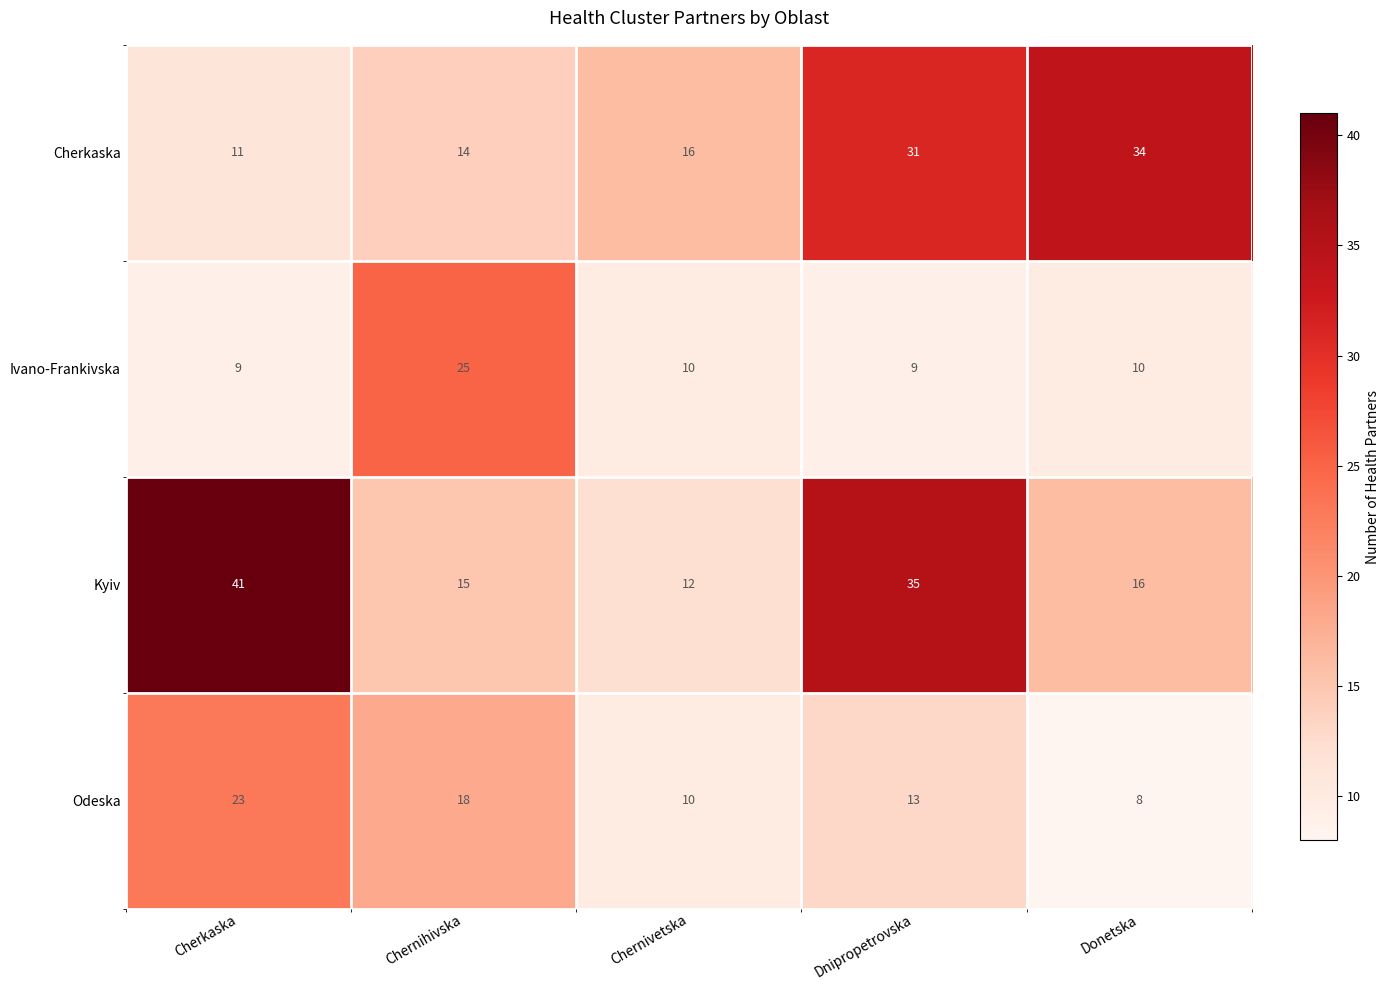

List the series in order of their overall mean, highest first.

Kyiv, Cherkaska, Odeska, Ivano-Frankivska